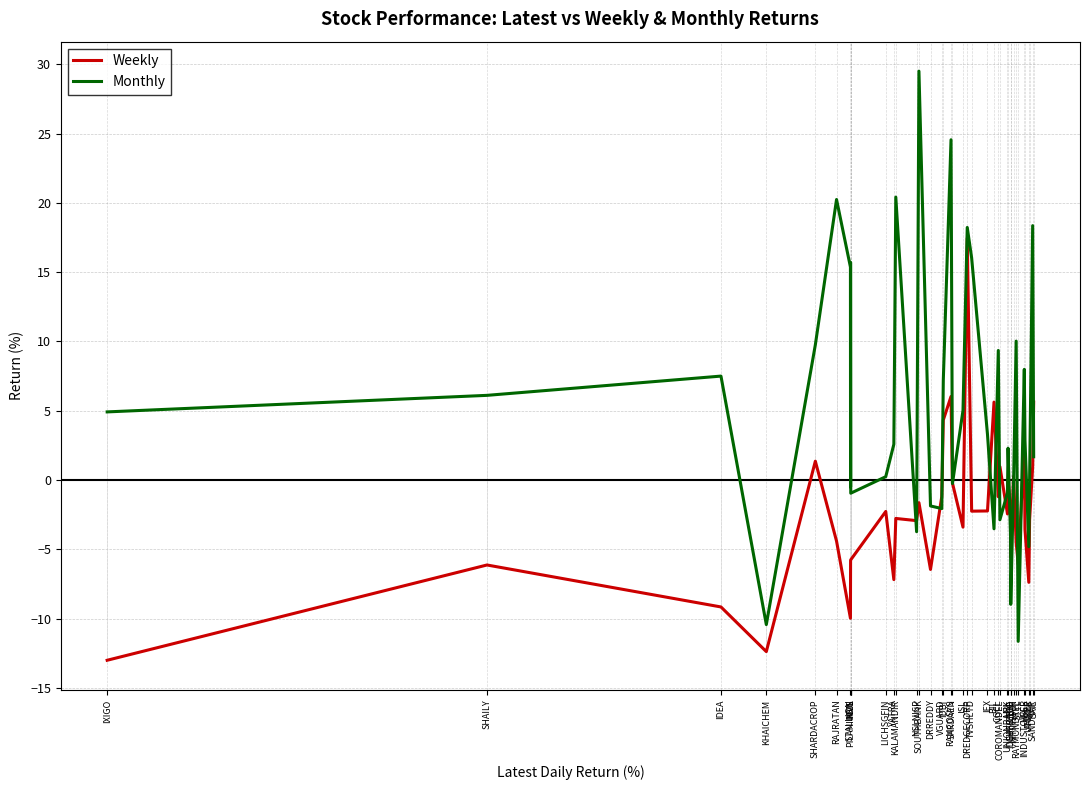

List the series in order of their overall mean, highest first.

Monthly, Weekly